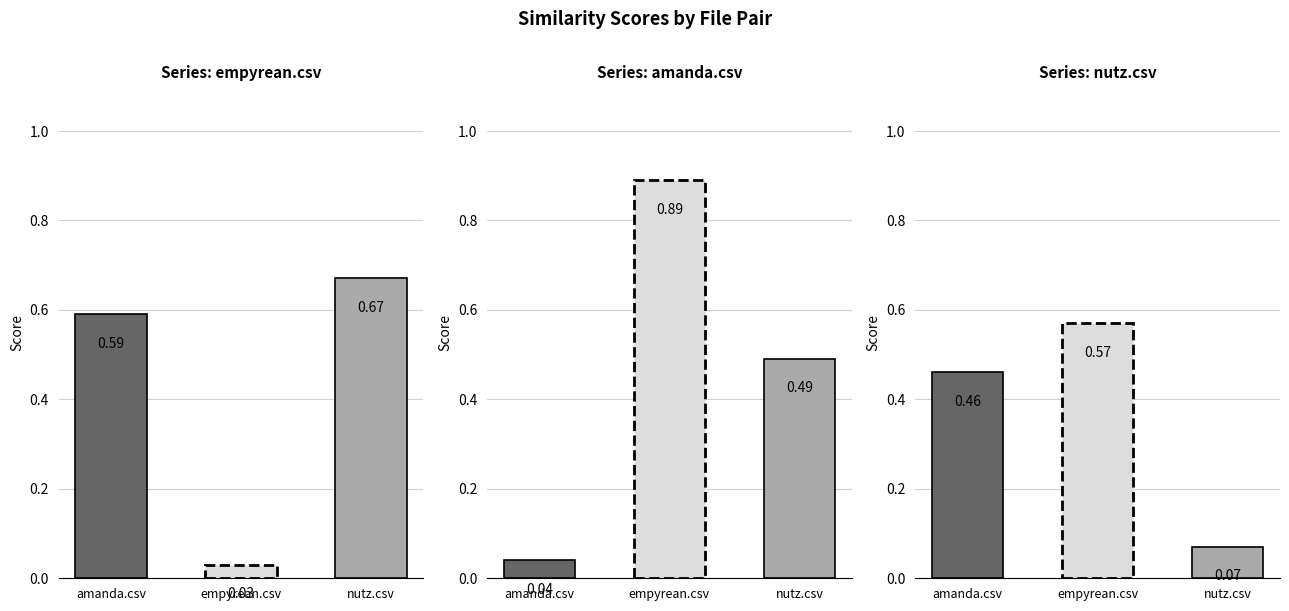

What is the sum of all amanda.csv values?

1.4